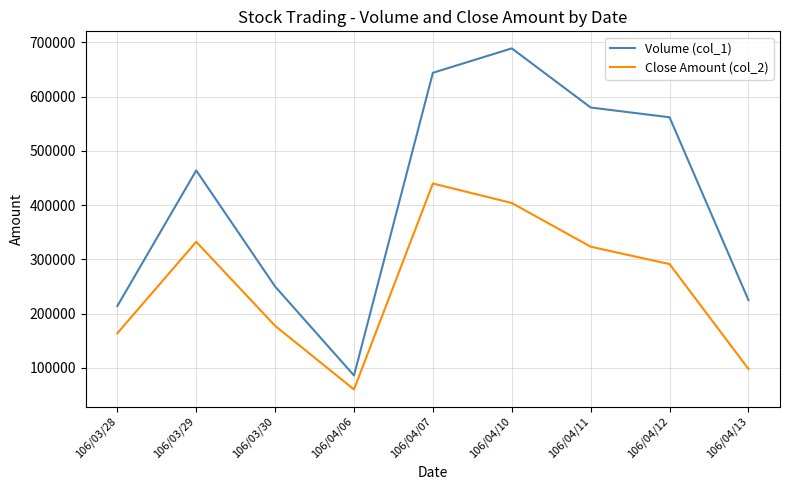

At 106/04/12, list the series in order from smallest to largest.

Close Amount (col_2), Volume (col_1)